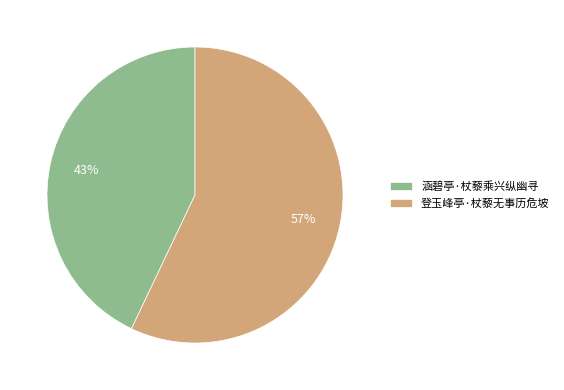

To the nearest percent, what is the average slice percentage?

50%